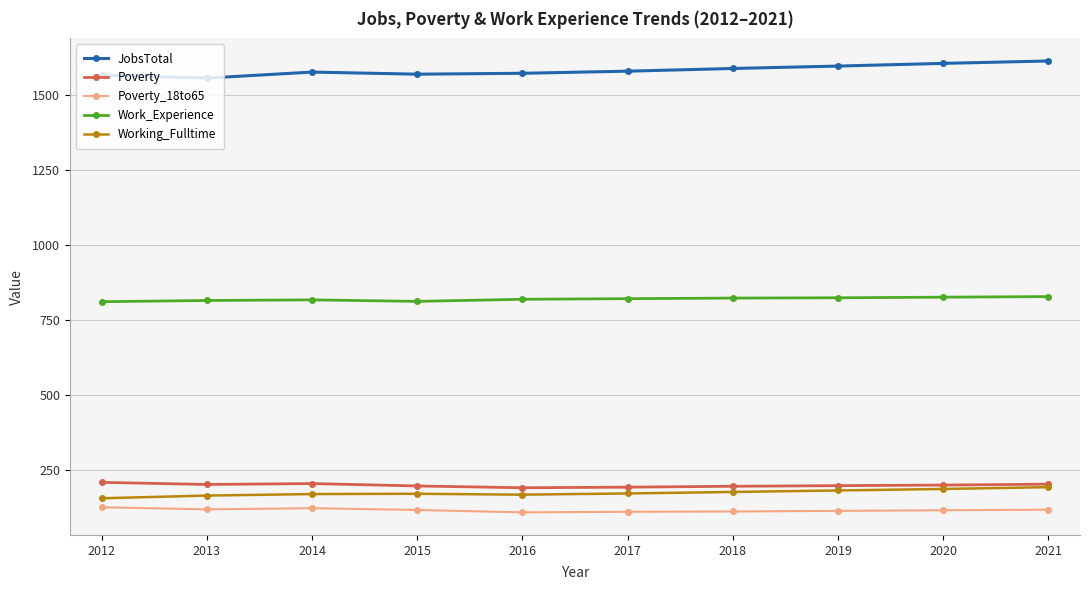

True or false: Working_Fulltime and Poverty_18to65 cross at least once.

False